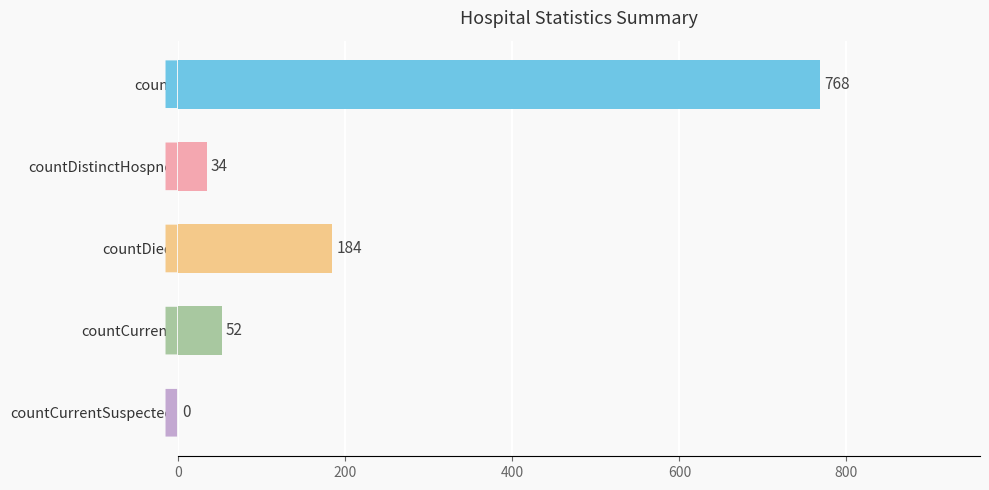

Are the bars horizontal?

Yes